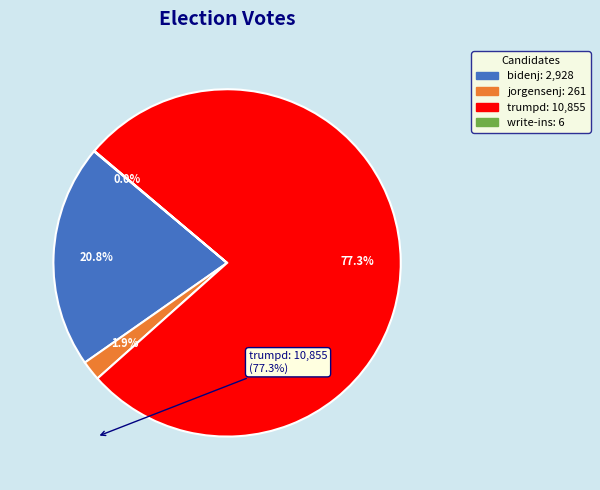

What is the ratio of the value at trumpd to the value at bidenj?

3.7